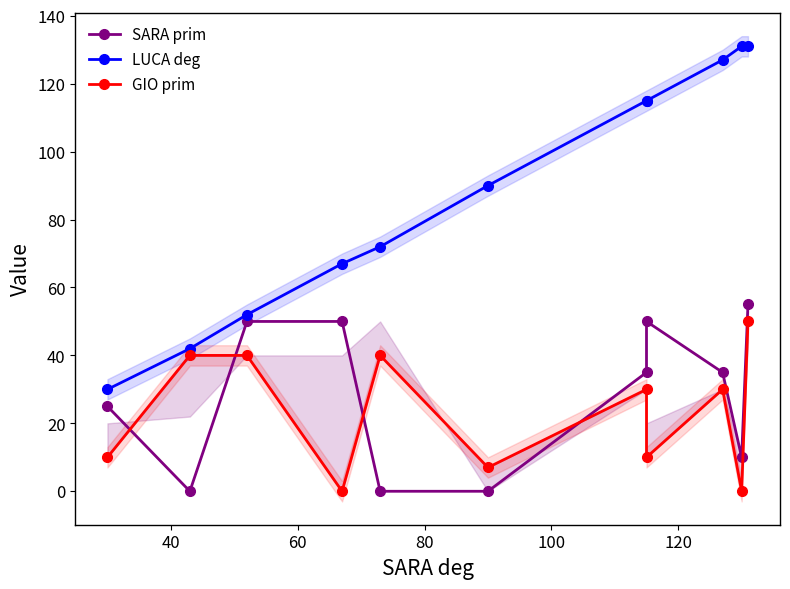

What are all the series names shown in the legend?

SARA prim, LUCA deg, GIO prim